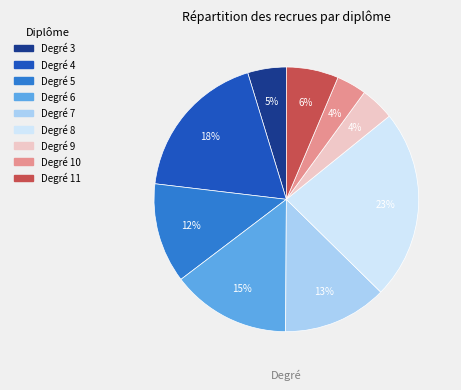

Is there any slice that represents more than half of the pie?

No